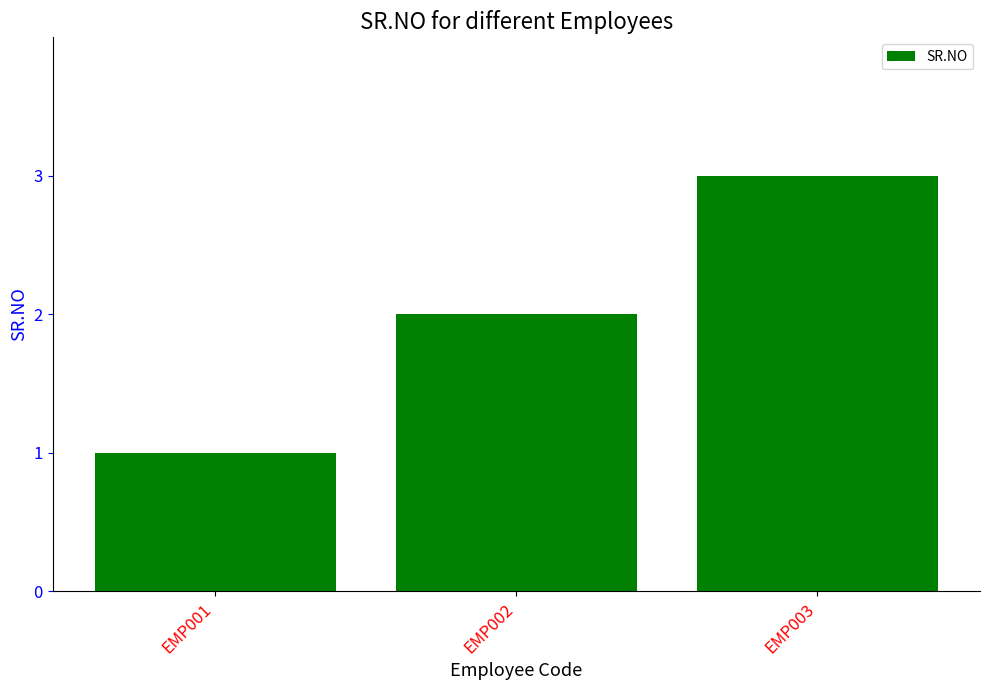

Rank the categories by value from highest to lowest.

EMP003, EMP002, EMP001